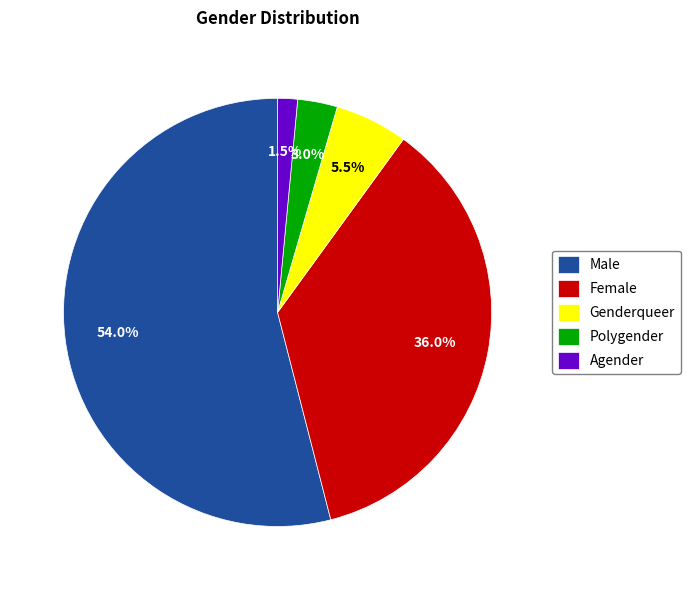

How many segments does this pie chart have?

5